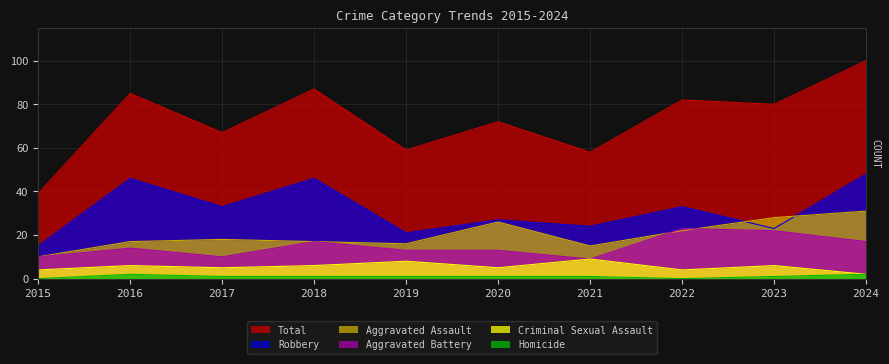

Where does the Aggravated Battery series first go above 14?

2018